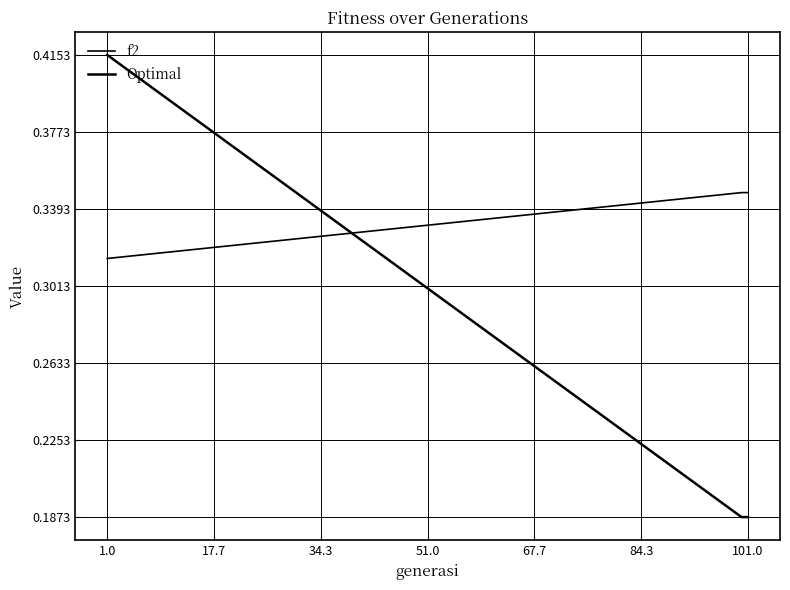

Does the chart have visible grid lines?

Yes